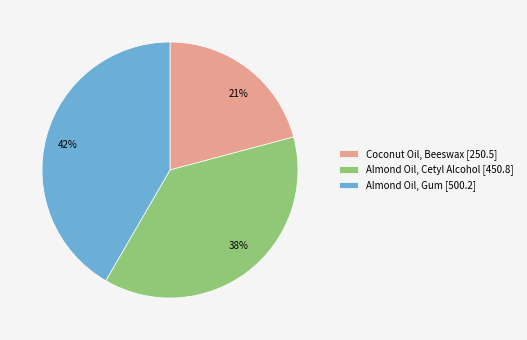

Is there a majority slice in this chart?

No